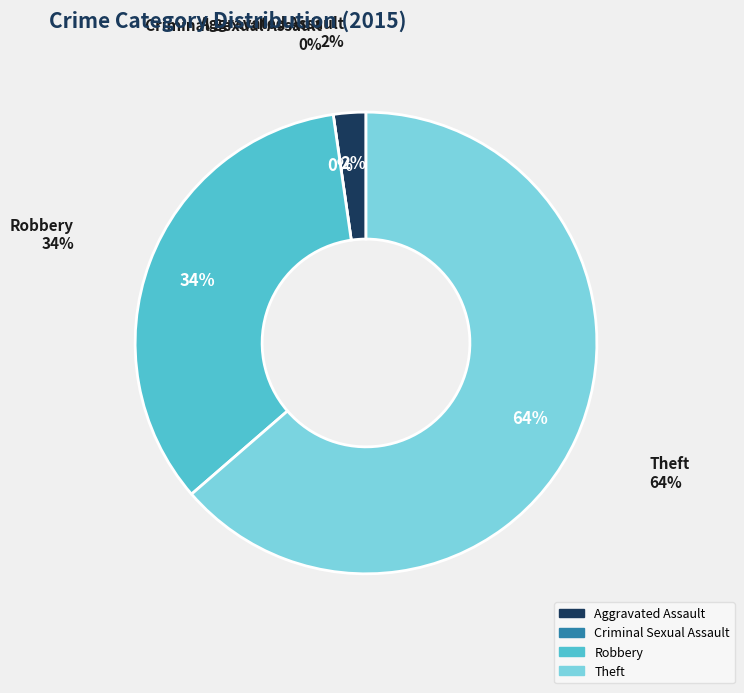

How many segments does this pie chart have?

4